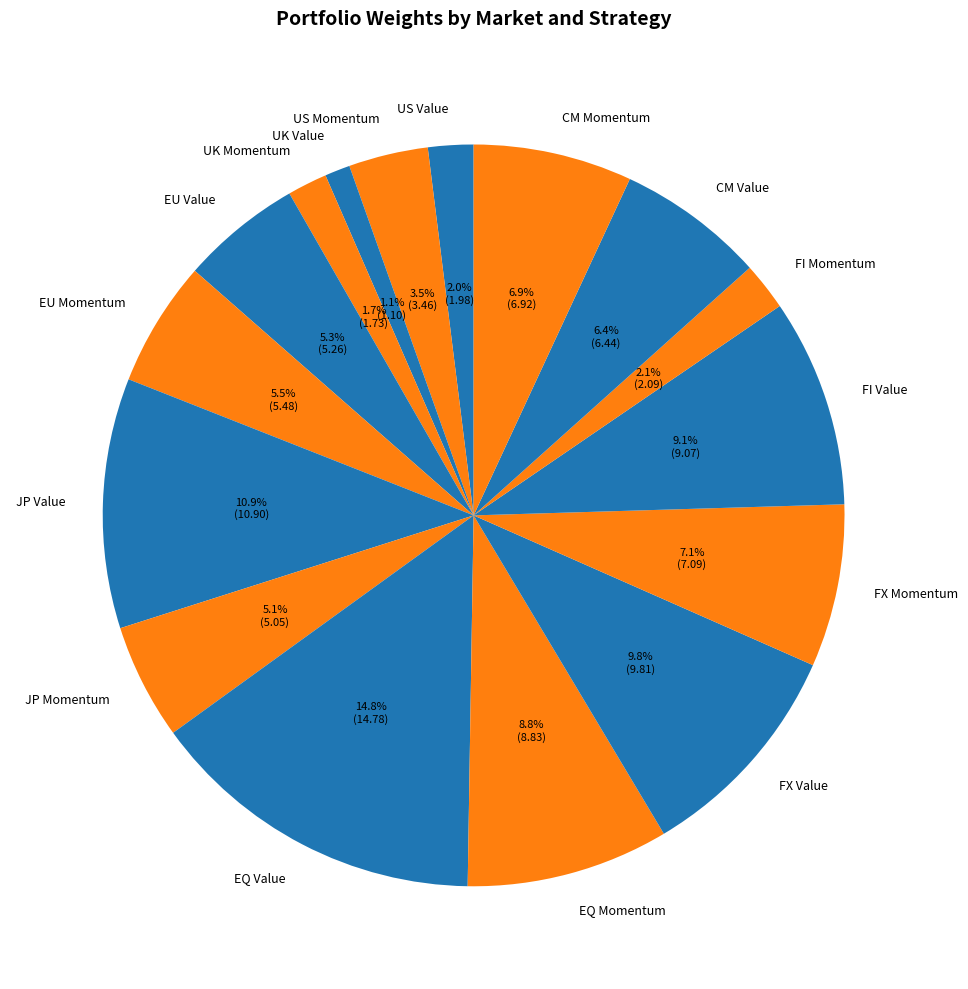

Which category has the smallest portion of the pie?

UK Value